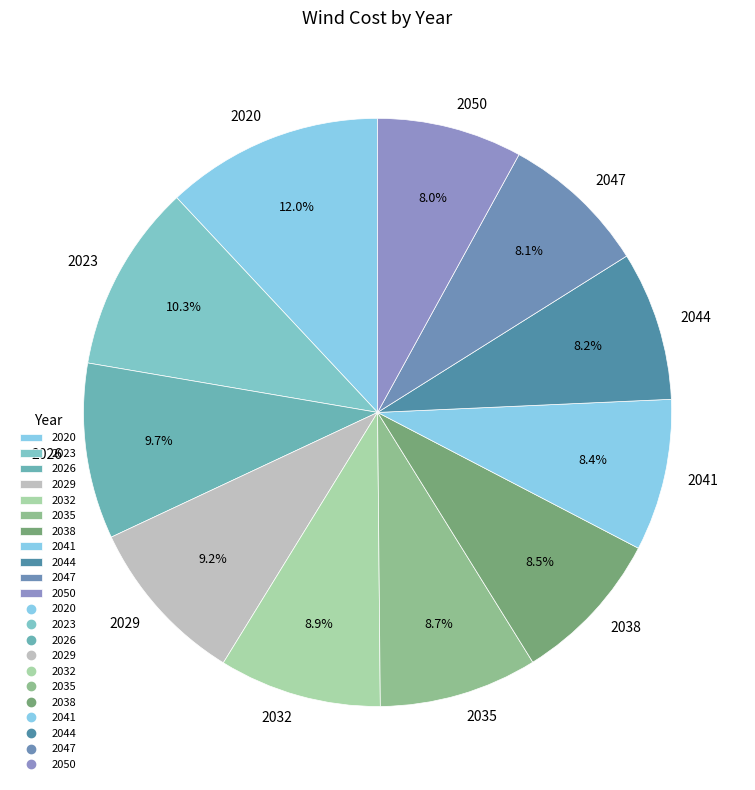

True or false: 2023 accounts for 10% of the total.

True